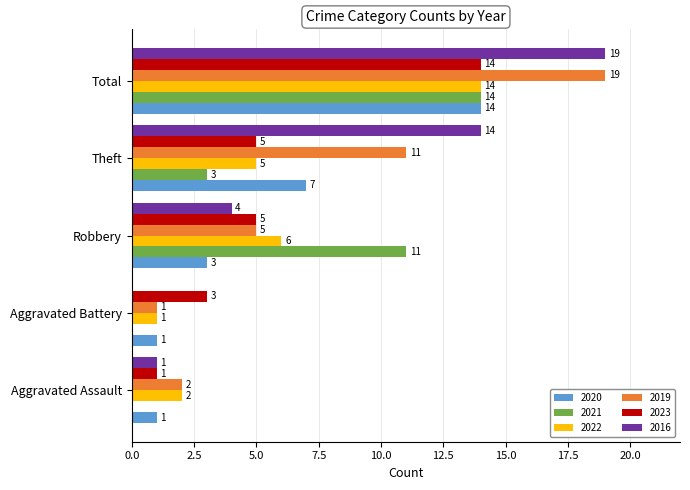

Read the 2019 value at Robbery.

5